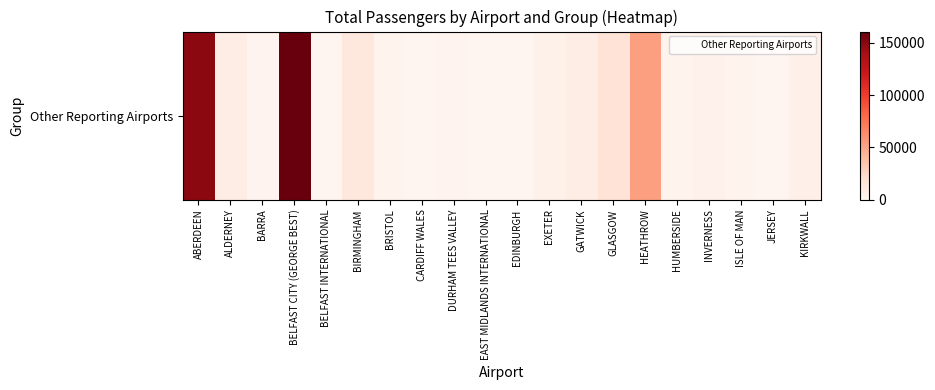

Reading left to right, transcribe all the data shown in this chart.

ABERDEEN=148582	ALDERNEY=7648	BARRA=1334	BELFAST CITY (GEORGE BEST)=160865	BELFAST INTERNATIONAL=207	BIRMINGHAM=12833	BRISTOL=2002	CARDIFF WALES=564	DURHAM TEES VALLEY=1516	EAST MIDLANDS INTERNATIONAL=438	EDINBURGH=0	EXETER=4333	GATWICK=7779	GLASGOW=17313	HEATHROW=53753	HUMBERSIDE=1996	INVERNESS=3634	ISLE OF MAN=2328	JERSEY=501	KIRKWALL=4518